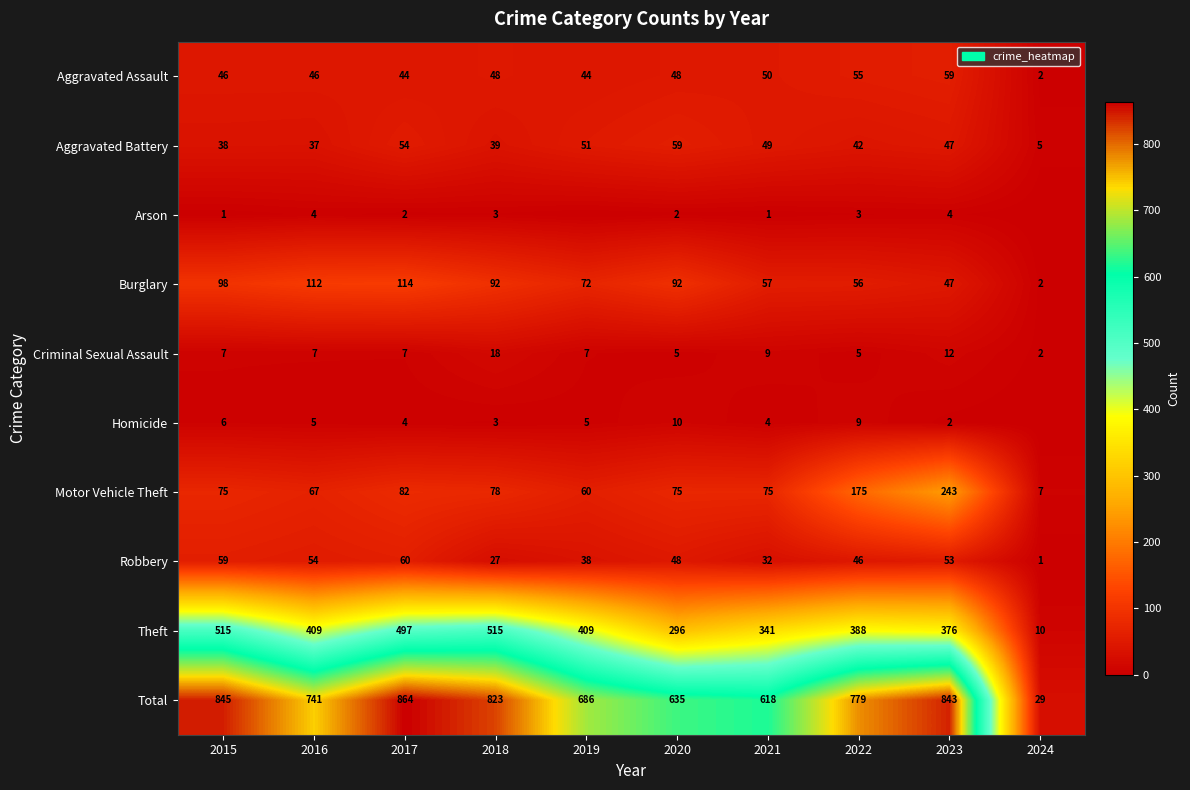

What is the sum of all Burglary values?

742